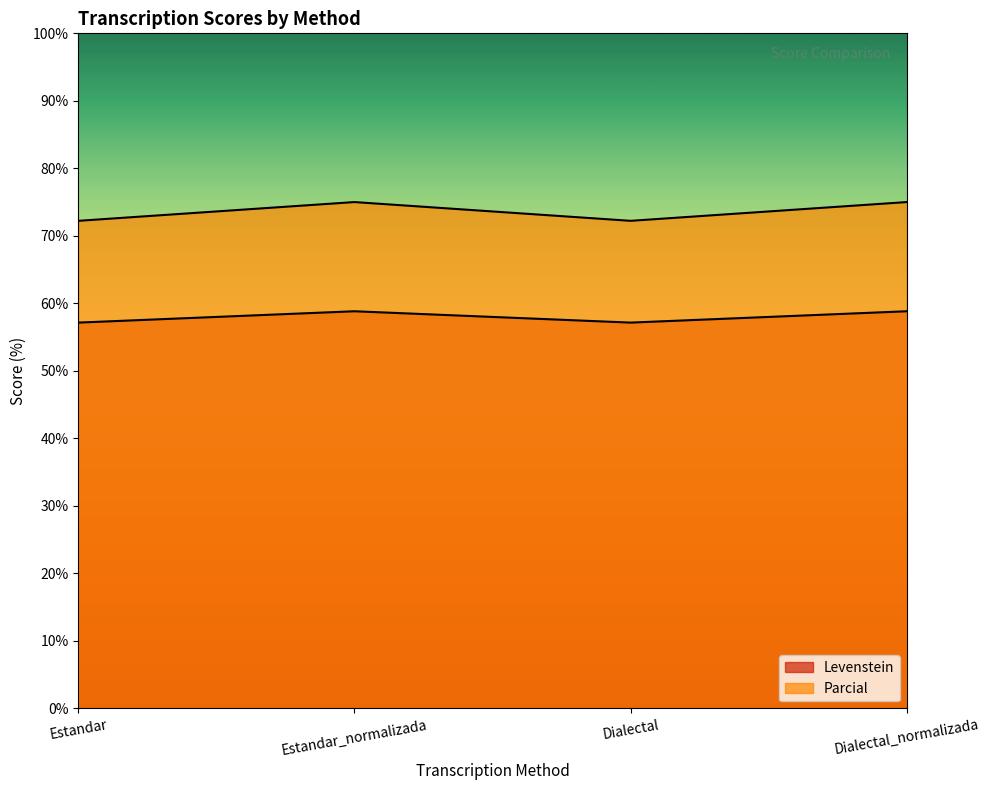

Does the chart display data point markers on the line(s)?

No